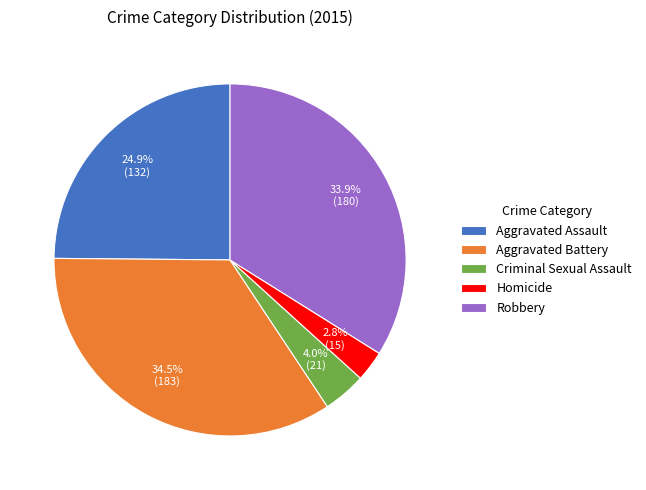

To the nearest percent, what is the difference between the largest and smallest slice percentages?

32%